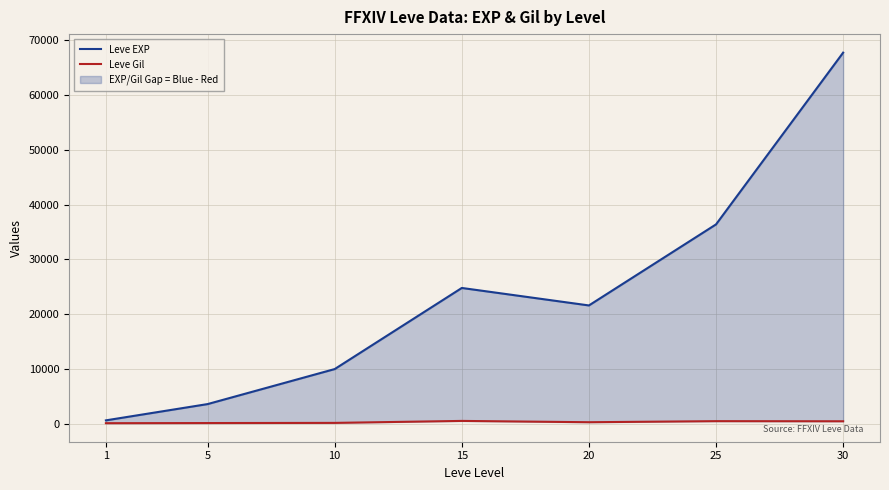

How many data points in Leve EXP are above 21600?

3